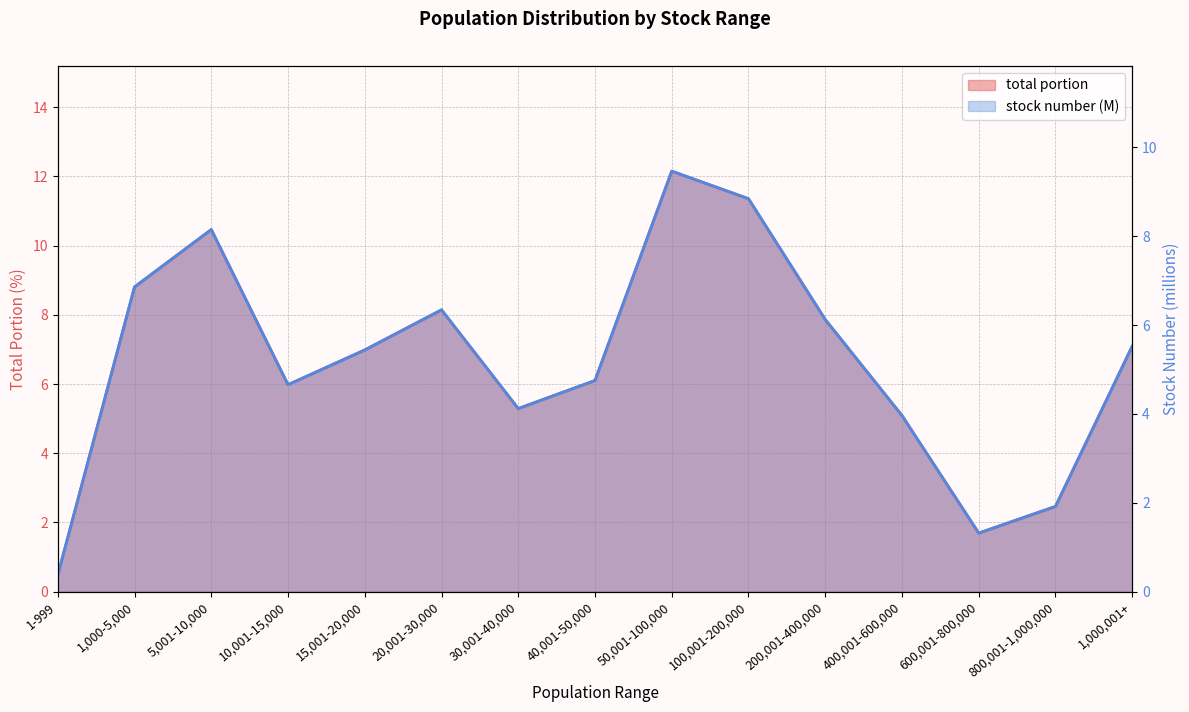

True or false: total portion and stock number cross at least once.

False